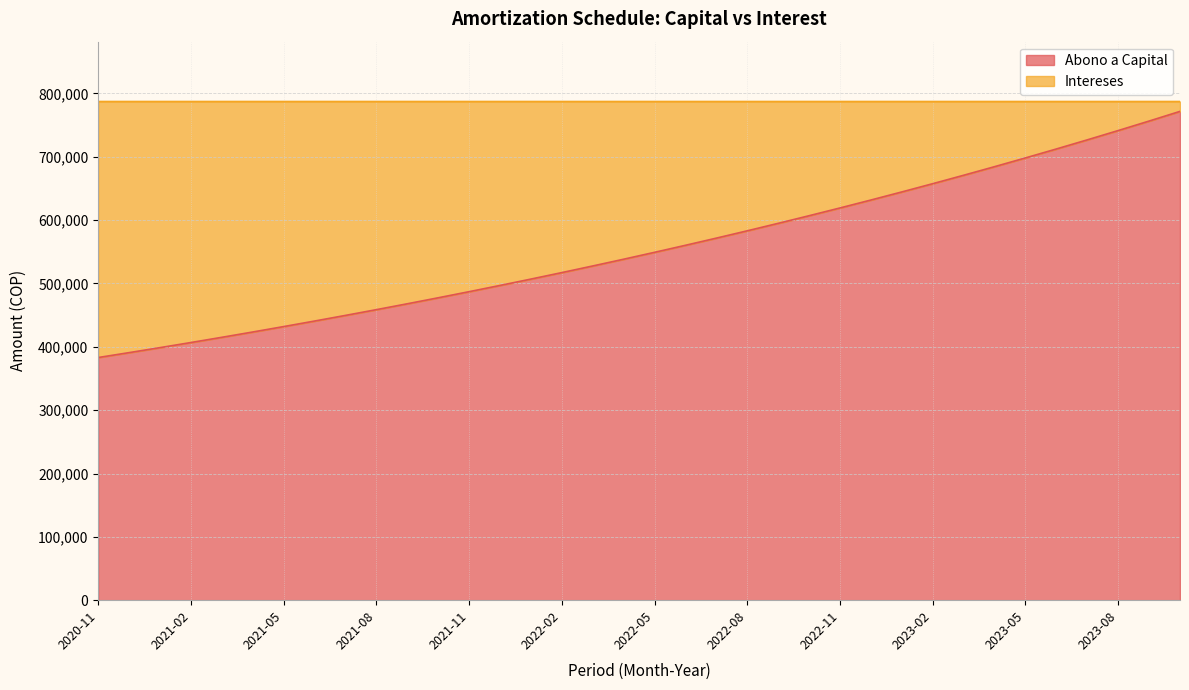

True or false: the data has more than 2 interior local peaks.

False